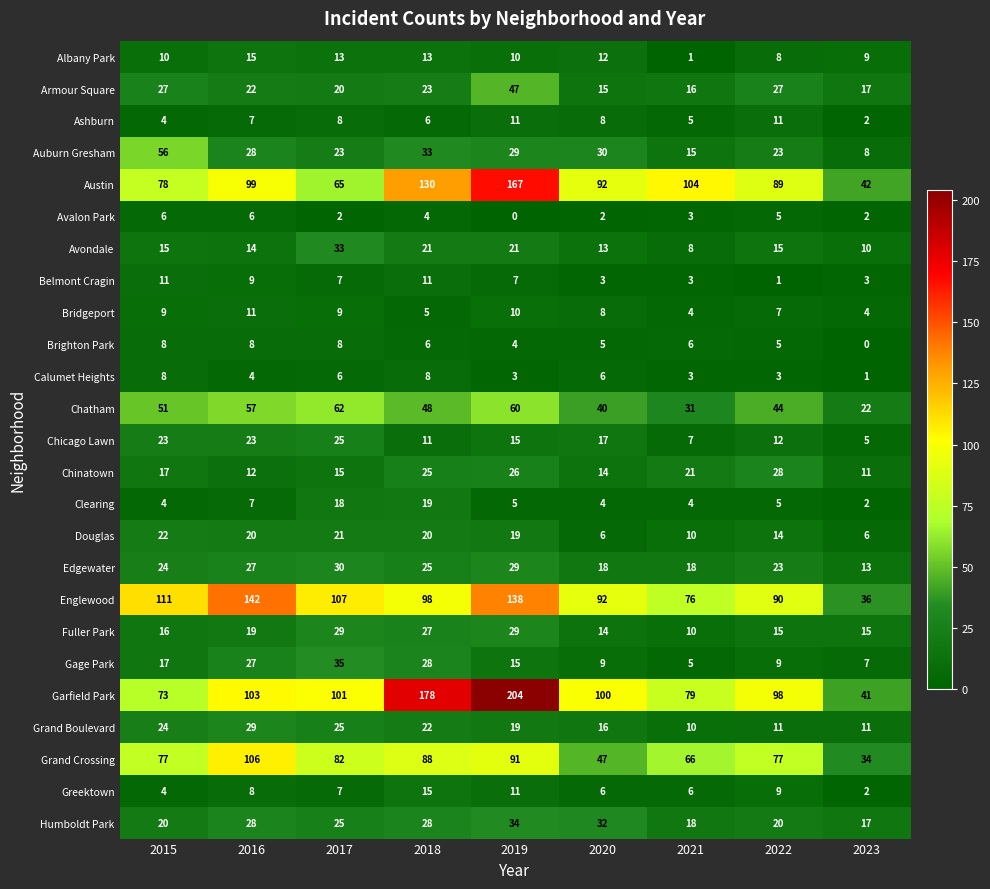

How many categories are shown in the chart?

9